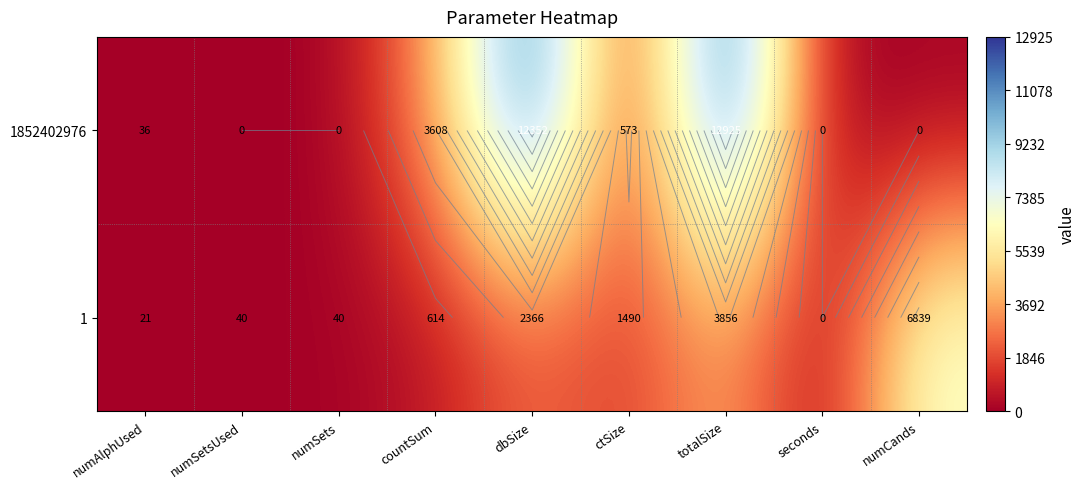

Which series has the largest total across all categories?

1852402976